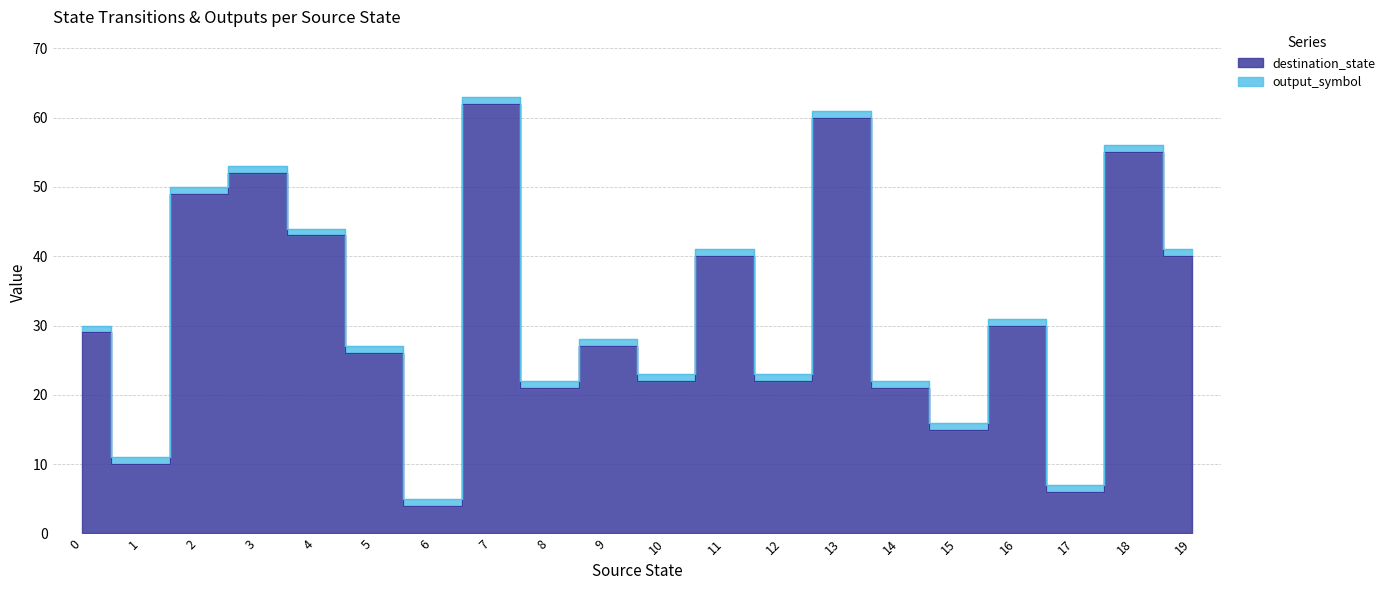

At which category does the chart reach its peak across all series?

7